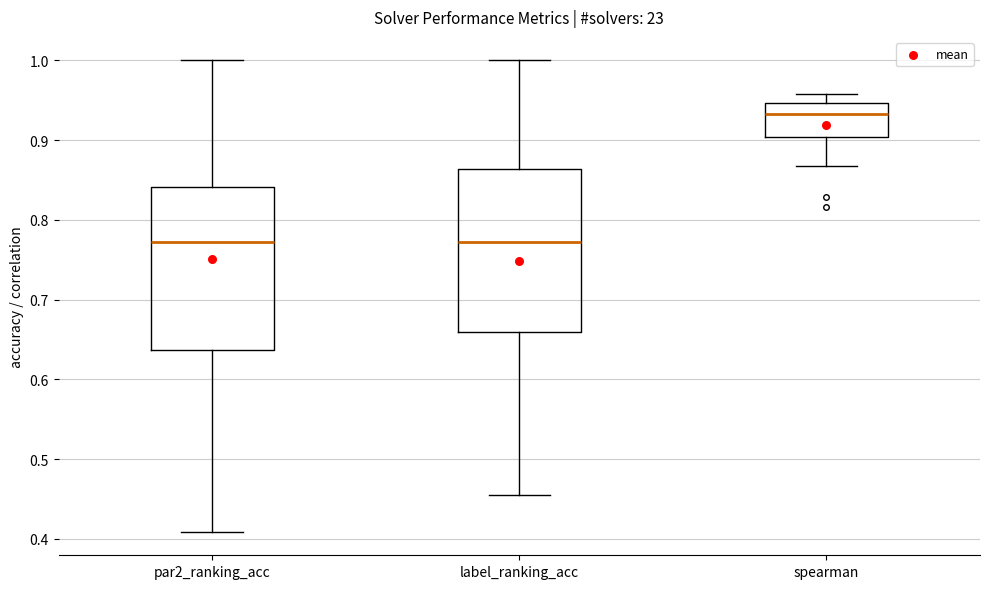

Reading left to right, transcribe this box plot: for each box, give where its median line is, the range the box spans, and where its two whiskers end, as read against the y-axis. The values are not printed on the chart, so give them approximately, as read against the axis.

par2_ranking_acc: median 0.77, box 0.64 to 0.84, whiskers 0.41 to 1.00
label_ranking_acc: median 0.77, box 0.66 to 0.86, whiskers 0.45 to 1.00
spearman: median 0.93, box 0.90 to 0.95, whiskers 0.87 to 0.96